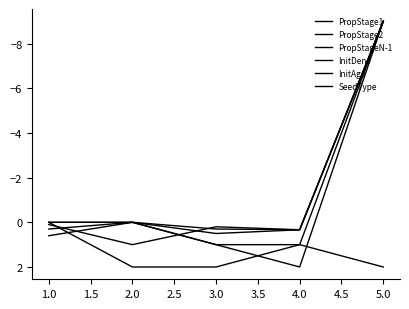

True or false: InitDens has more than 2 points higher than both neighbors.

False